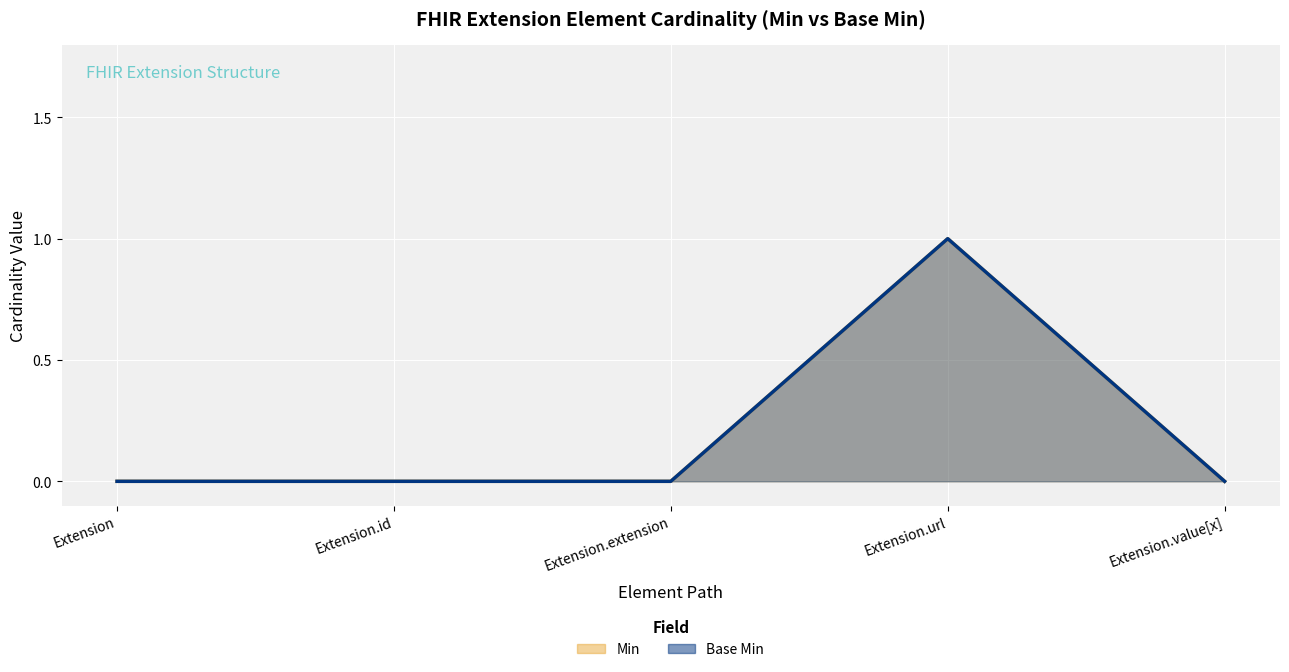

Reading left to right, what are all the values shown in this chart?

Min: Extension=0	Extension.id=0	Extension.extension=0	Extension.url=1	Extension.value[x]=0
Base Min: Extension=0	Extension.id=0	Extension.extension=0	Extension.url=1	Extension.value[x]=0